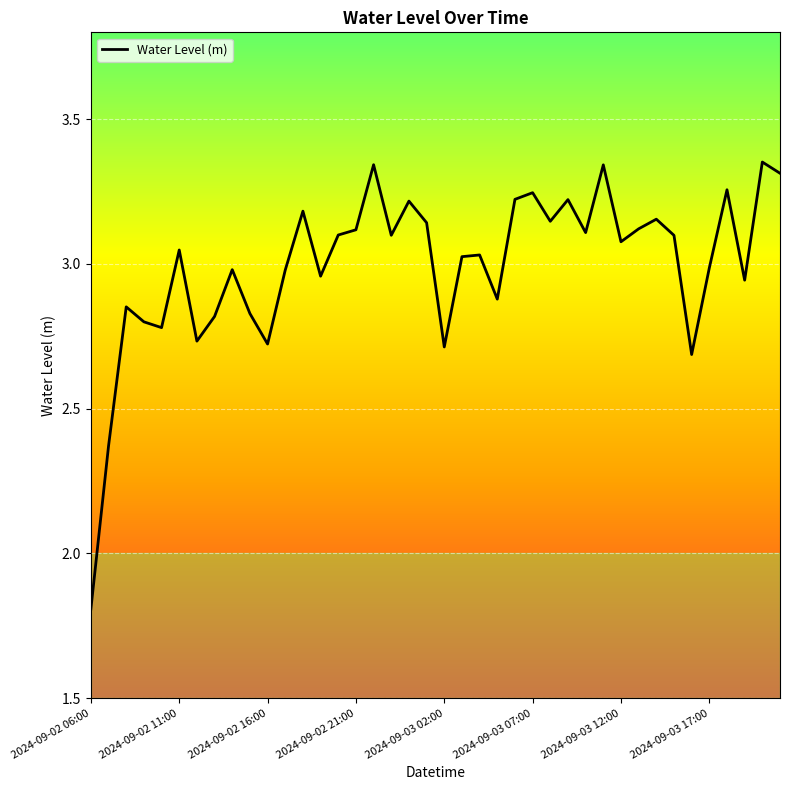

What is the minimum value shown in the chart?

1.8